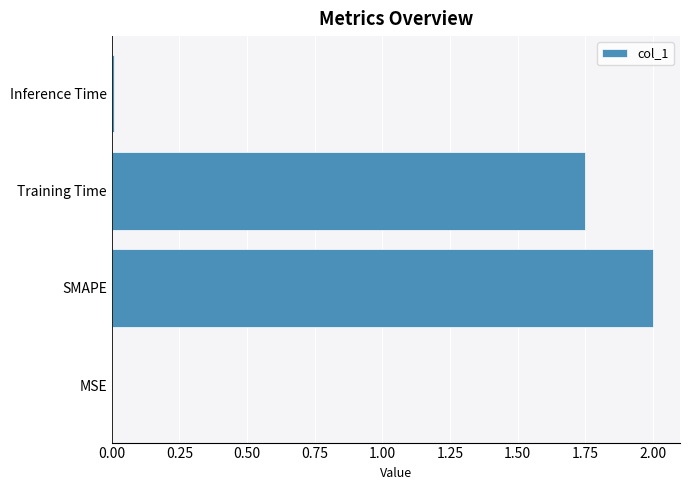

What is the sum of all values?

3.8